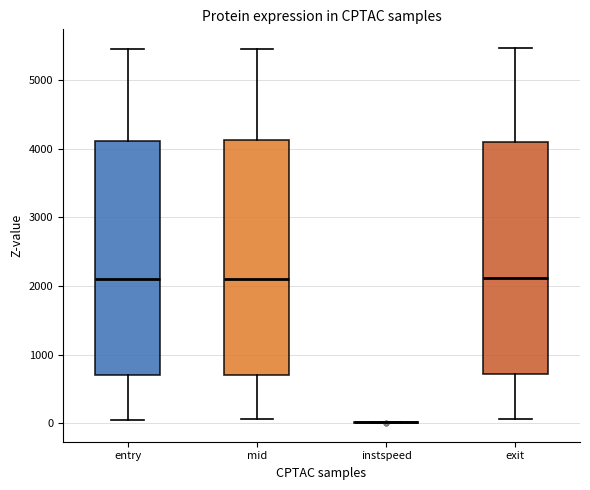

Reading left to right, read every box against the y-axis: the position of its median line, the range the box covers, and the ends of its whiskers. The values are not printed on the chart, so give them approximately, as read against the axis.

entry: median 2100, box 700 to 4100, whiskers 0 to 5500
mid: median 2100, box 700 to 4100, whiskers 100 to 5500
instspeed: box collapsed to a line at 0, whiskers 0 to 0
exit: median 2100, box 700 to 4100, whiskers 100 to 5500